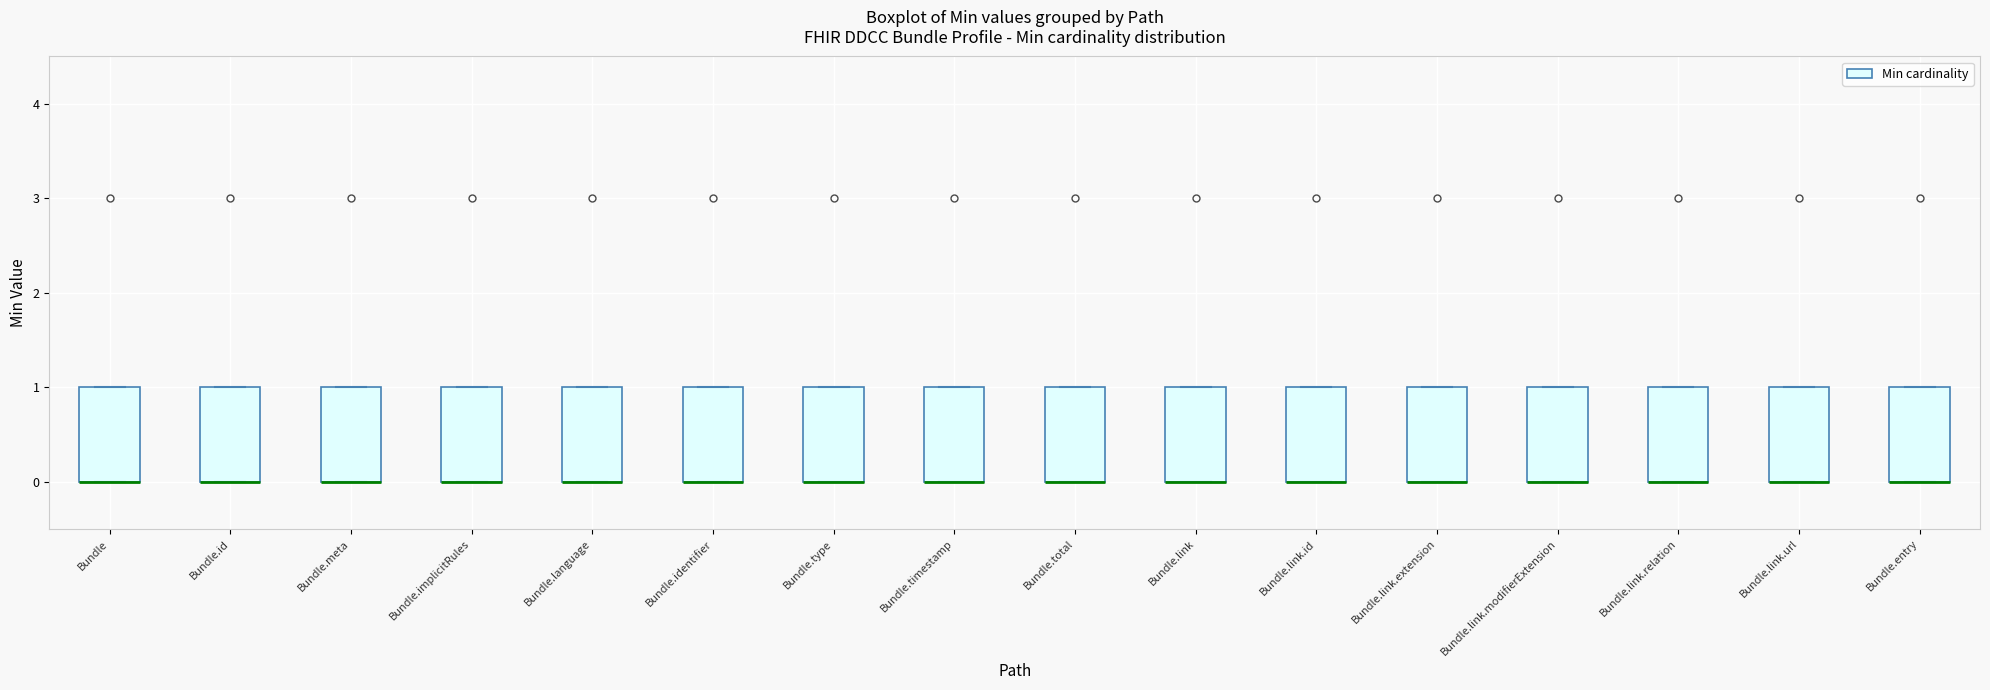

Where is the upper edge of the box for Bundle on the y-axis? The values are not printed on the chart, so give them approximately, as read against the axis.

1